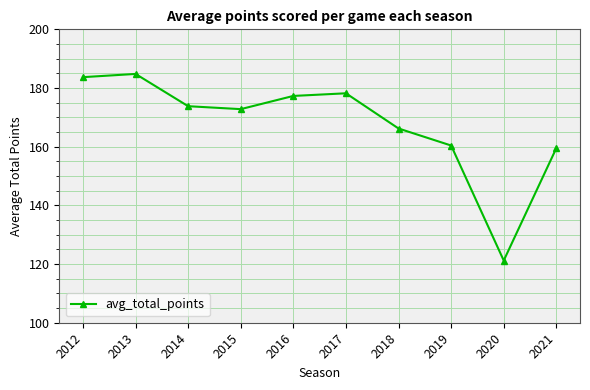

At which category does the data reach its first local peak?

2013